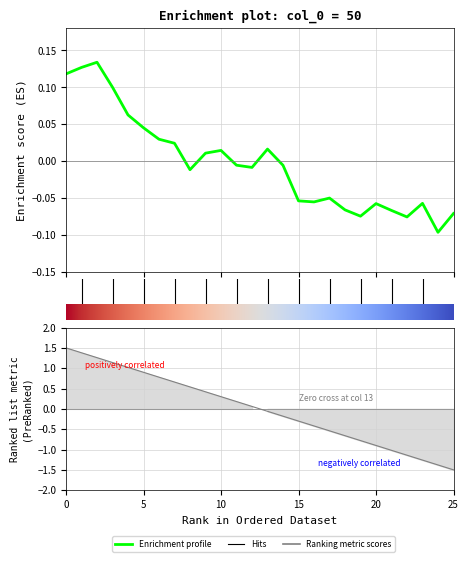

Is the value of Hits at 7 greater than the value of Enrichment profile at 10?

Yes